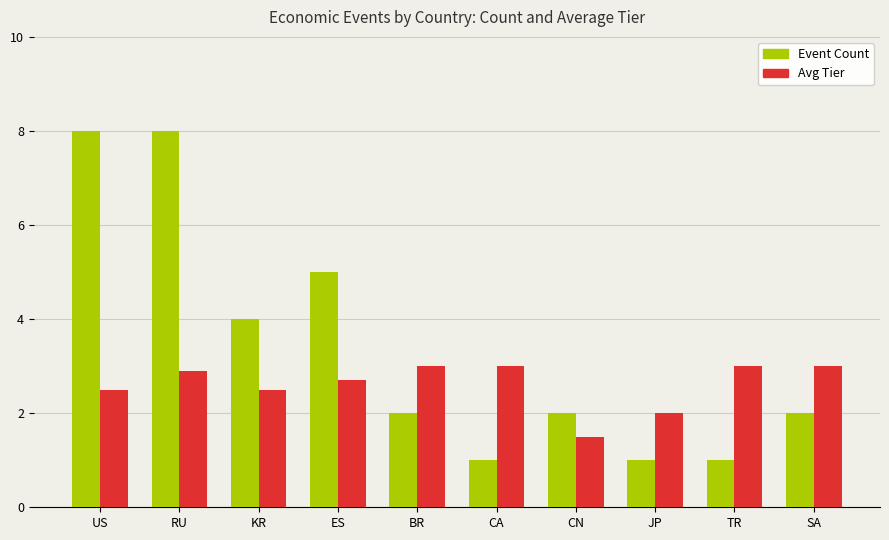

Count the Event Count values in the range 1 to 5.

8